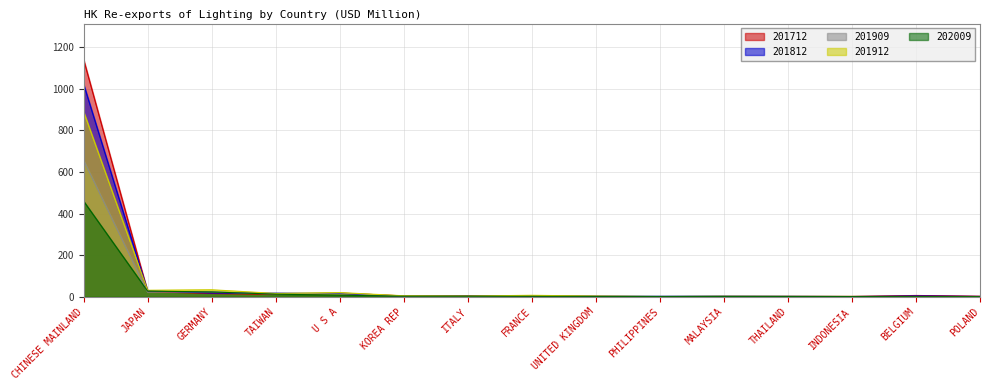

Which series has the largest range (max minus min)?

201712